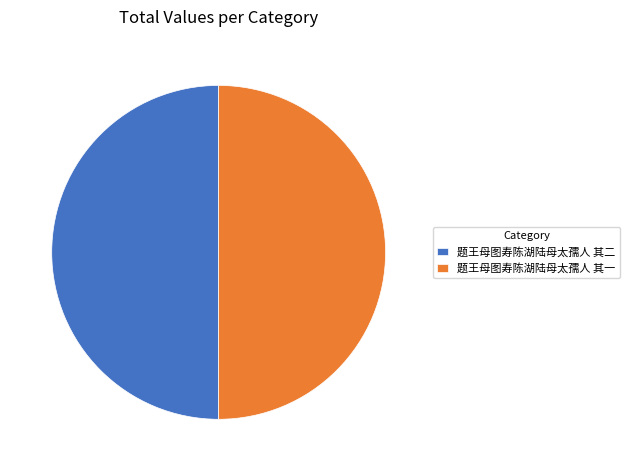

Is it true that 题王母图寿陈湖陆母太孺人 其一 is 62% of the pie?

False